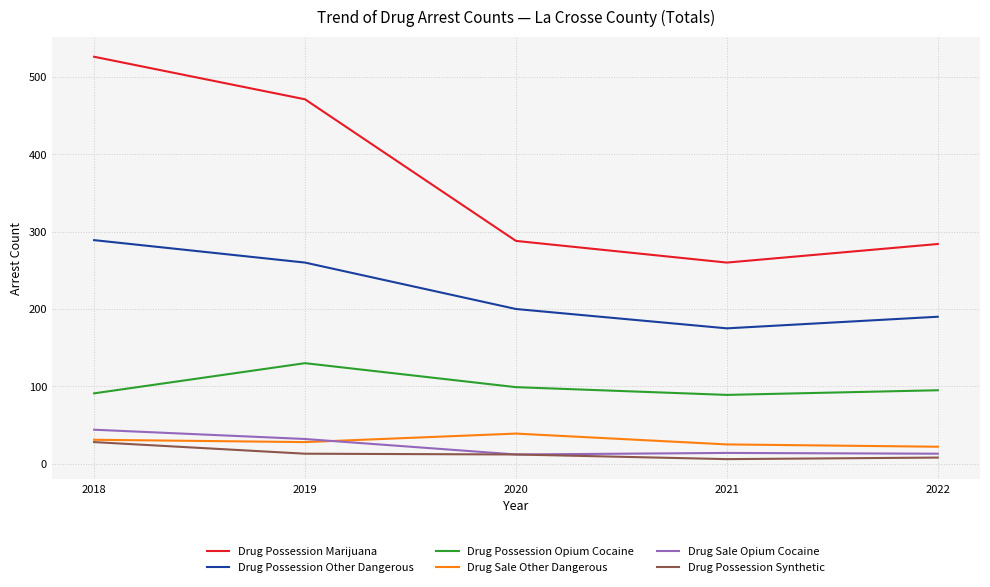

What is the average value of the Drug Possession Opium Cocaine series?

101